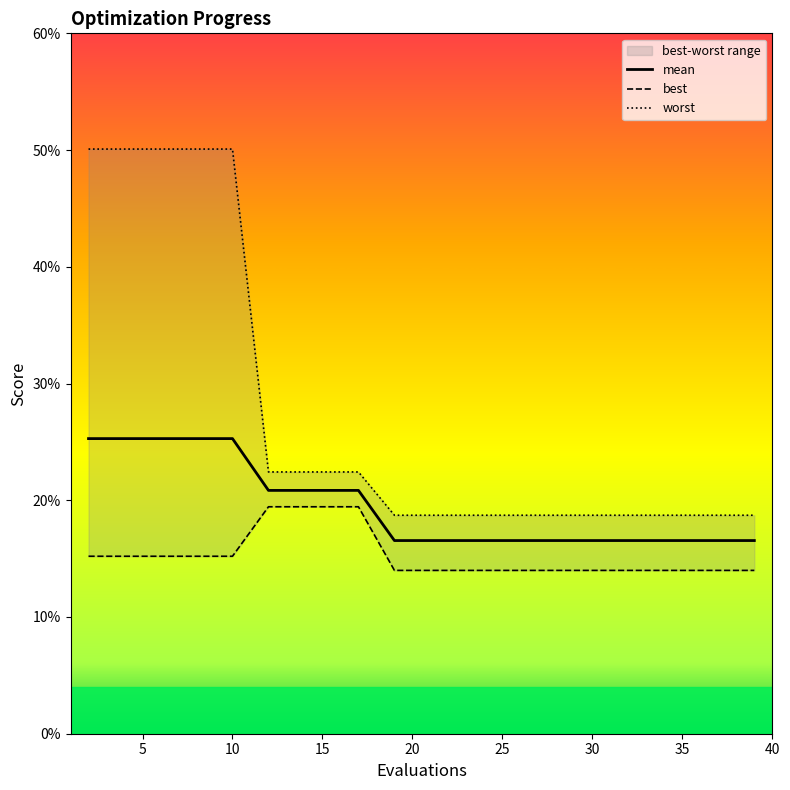

True or false: mean and worst intersect in this chart.

False